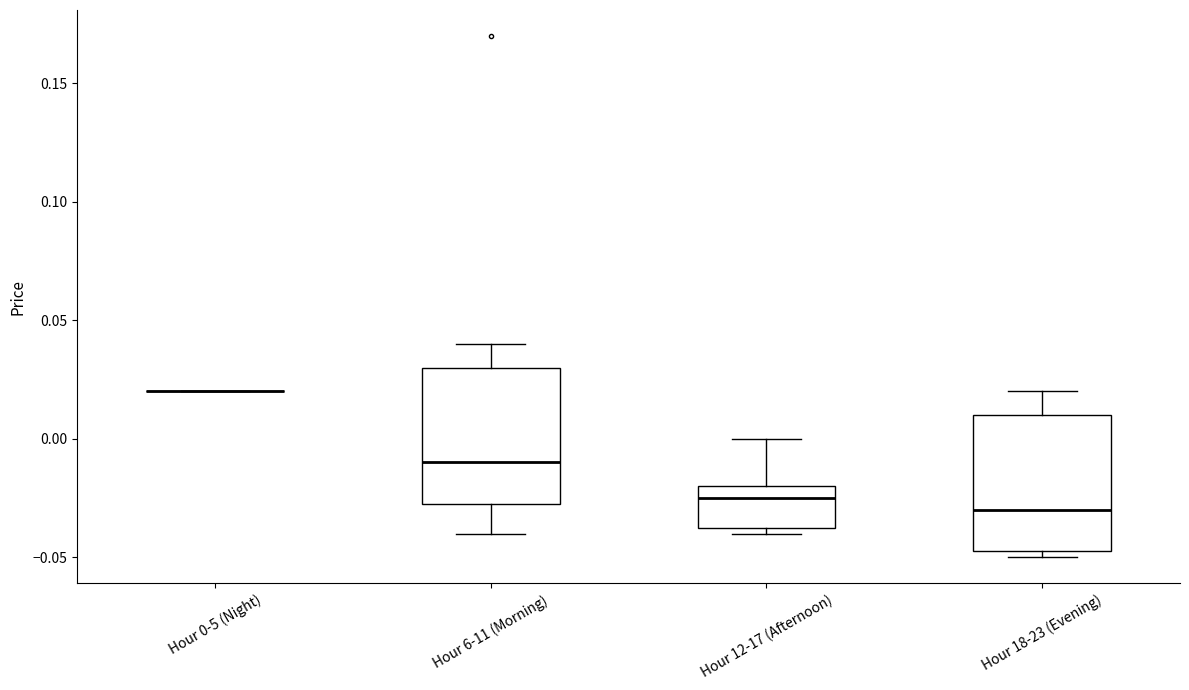

Reading left to right, read every box against the y-axis: the position of its median line, the range the box covers, and the ends of its whiskers. The values are not printed on the chart, so give them approximately, as read against the axis.

Hour 0-5 (Night): box collapsed to a line at 0.020, whiskers 0.020 to 0.020
Hour 6-11 (Morning): median -0.010, box -0.025 to 0.030, whiskers -0.040 to 0.040
Hour 12-17 (Afternoon): median -0.025, box -0.035 to -0.020, whiskers -0.040 to 0.000
Hour 18-23 (Evening): median -0.030, box -0.045 to 0.010, whiskers -0.050 to 0.020